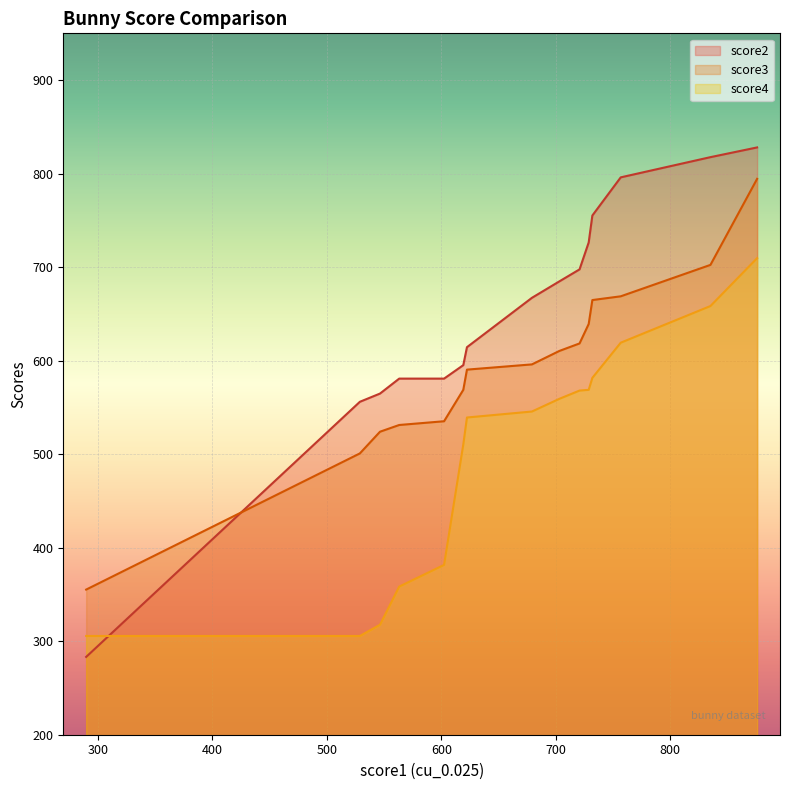

What is the maximum value shown in the chart?

828.0